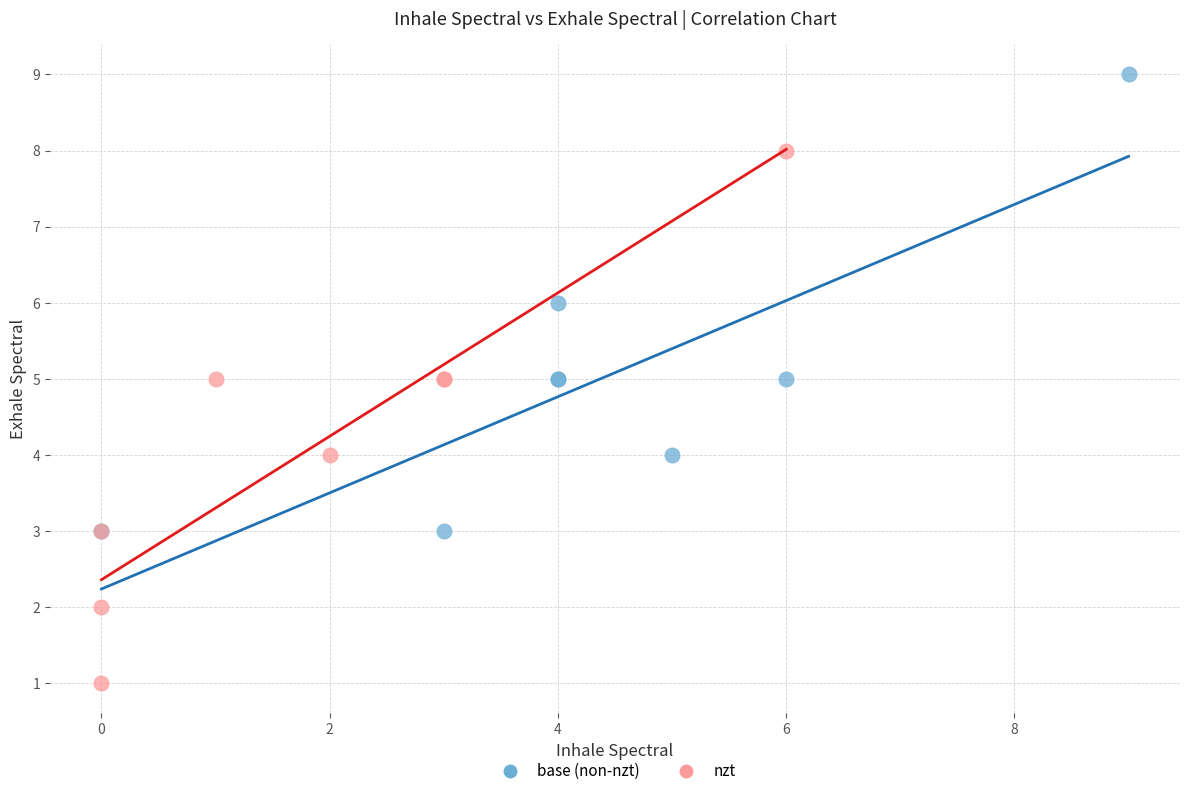

Which series contains the highest Y value?

base (non-nzt)